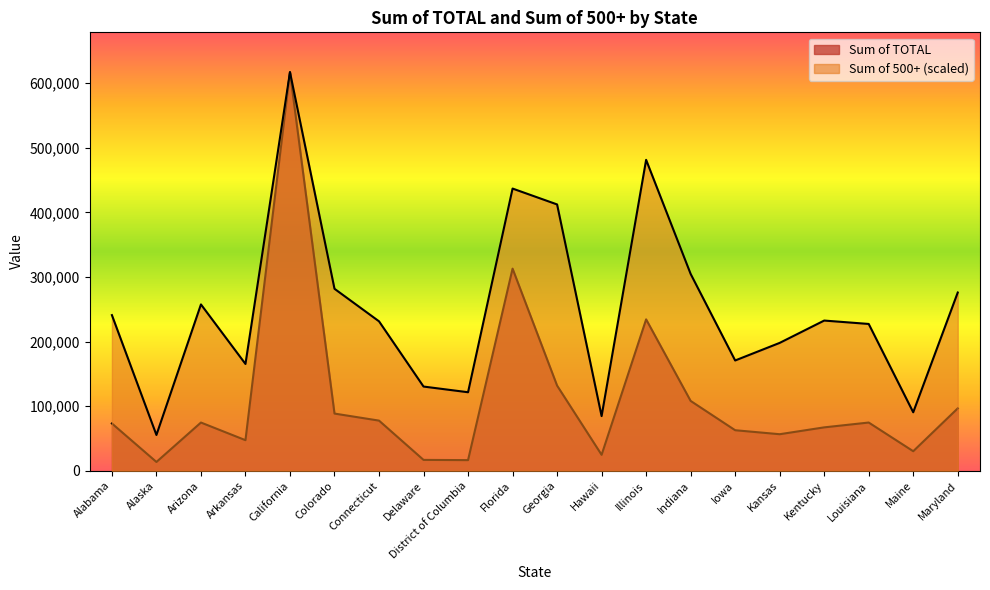

What position from the left is Louisiana?

18